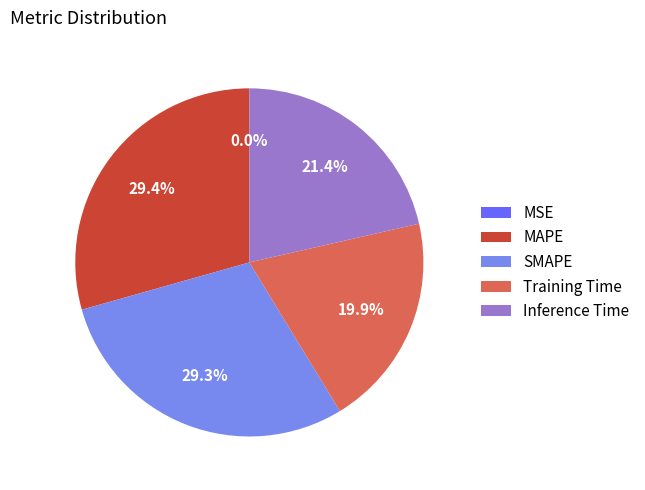

Does MAPE account for over 50% of the chart?

No